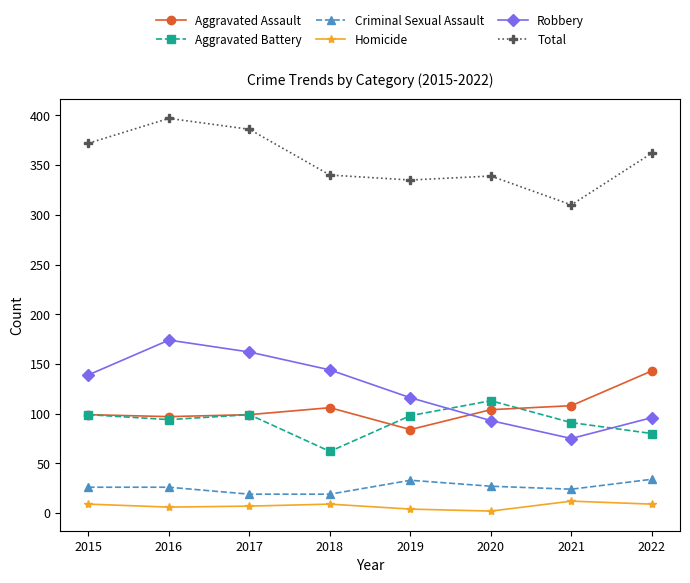

List the series in order of their peak value, lowest first.

Homicide, Criminal Sexual Assault, Aggravated Battery, Aggravated Assault, Robbery, Total